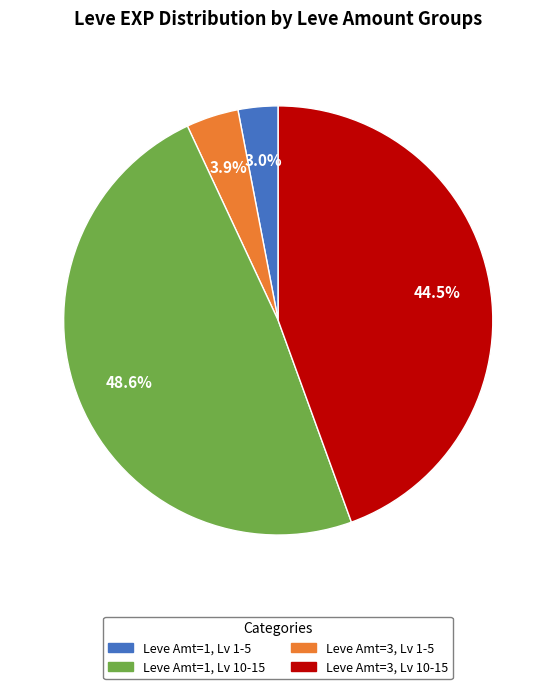

Is there a majority slice in this chart?

No